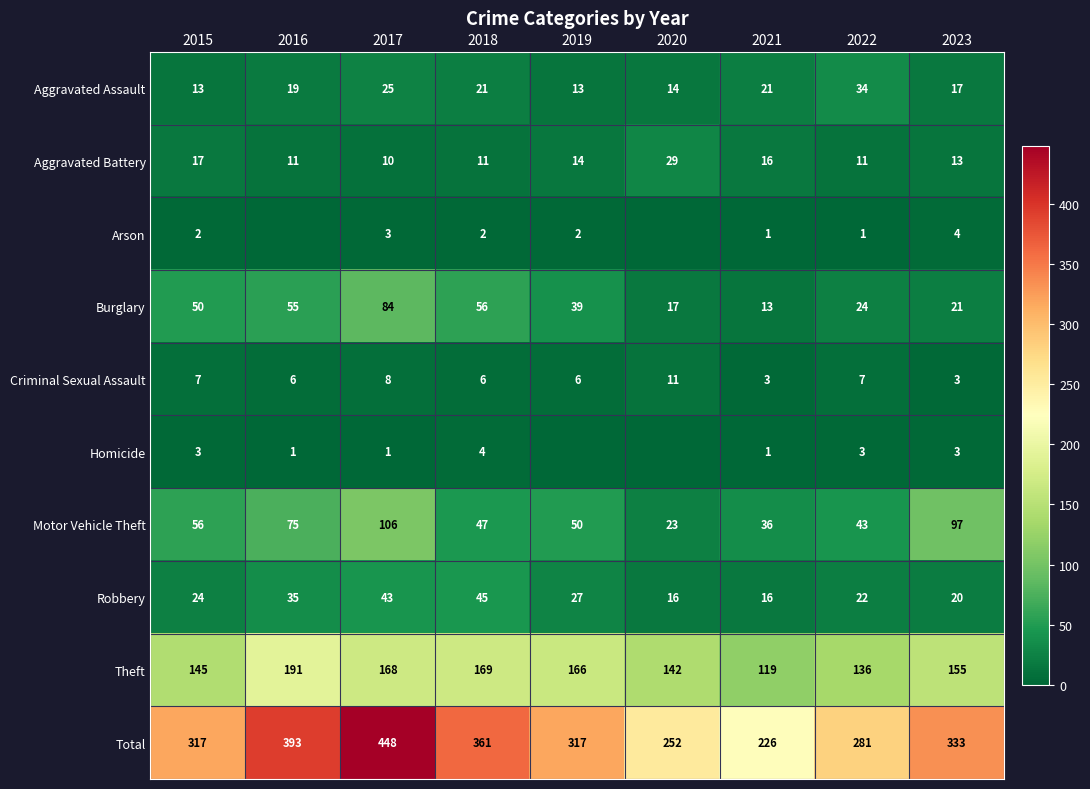

Count the Total values in the range 281 to 361.

5